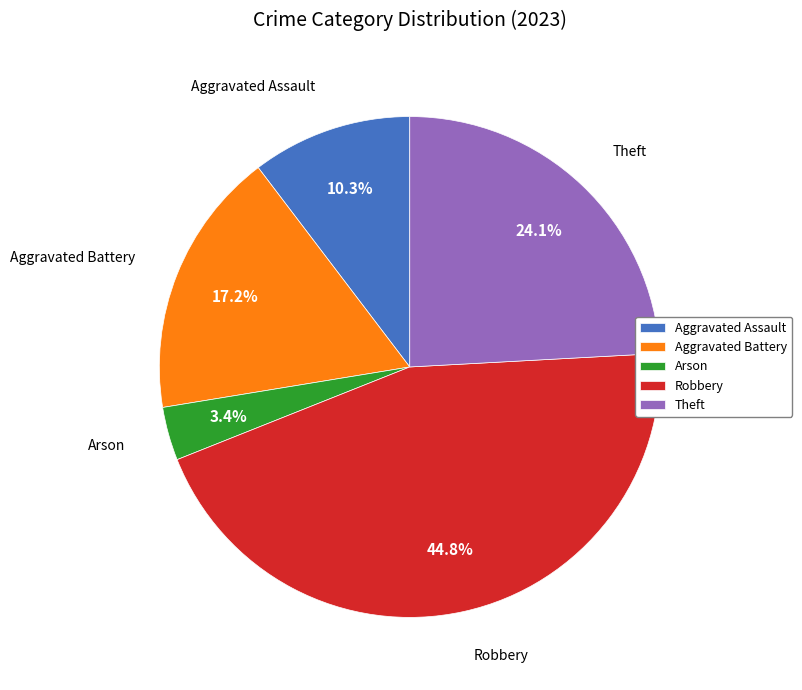

Is there any slice that represents more than half of the pie?

No